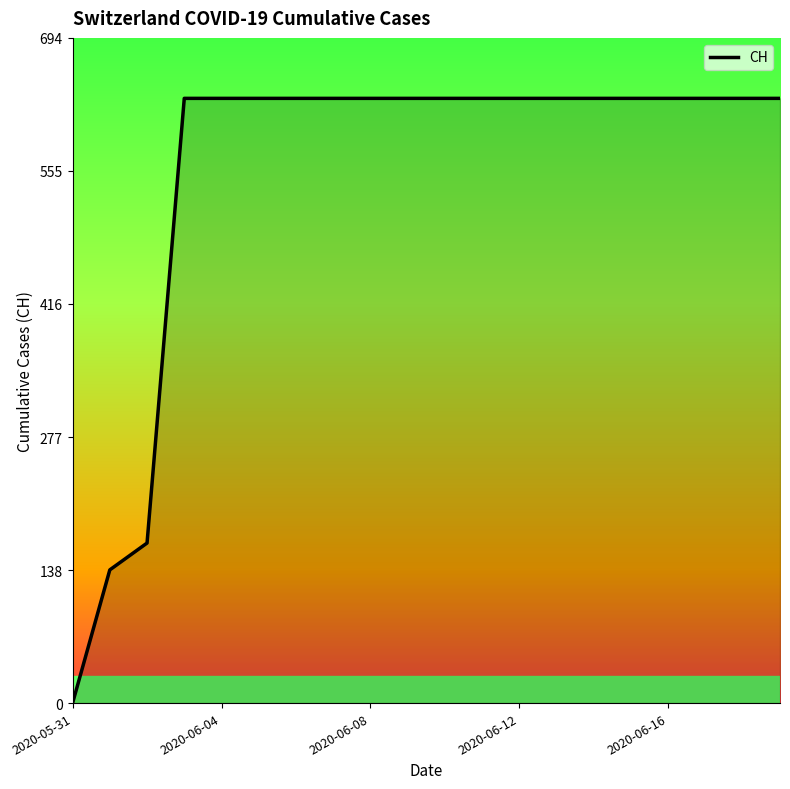

Count the number of data series in this chart.

1